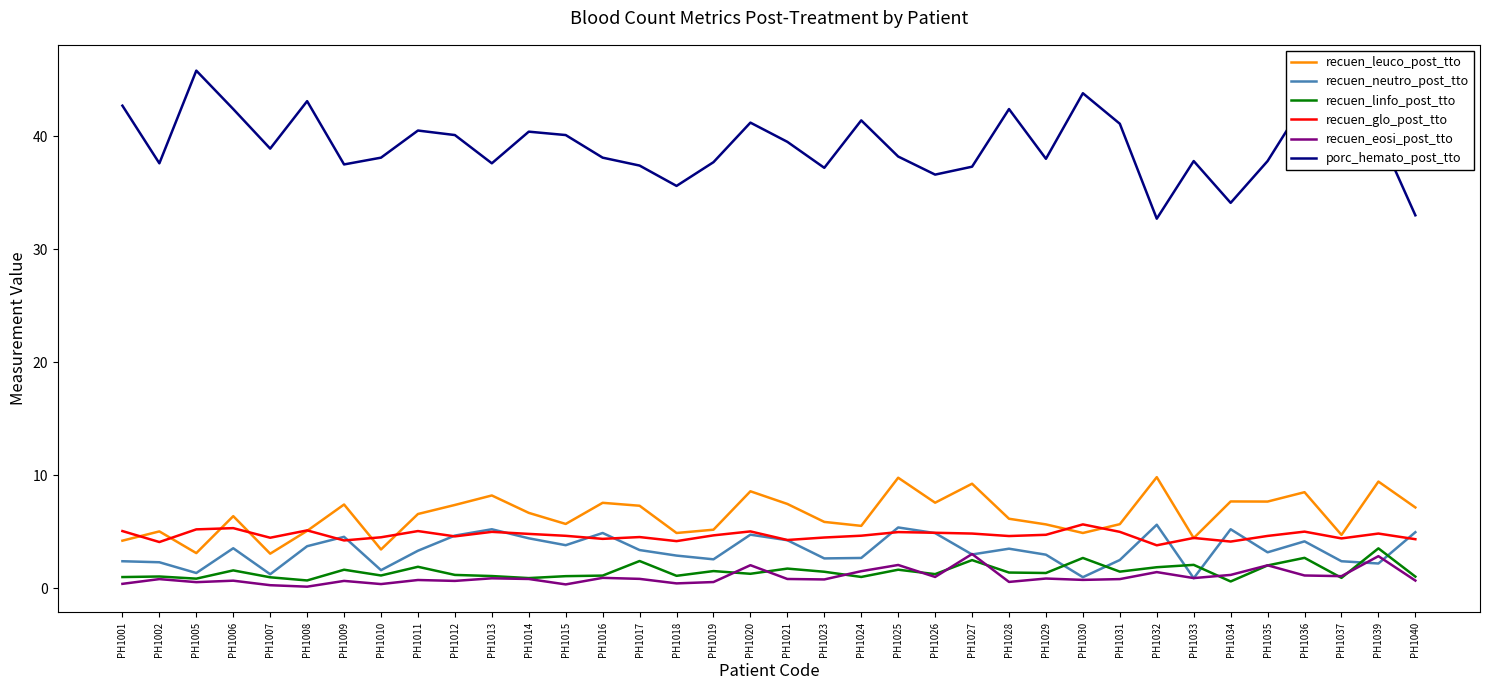

How many distinct data groups are displayed?

6